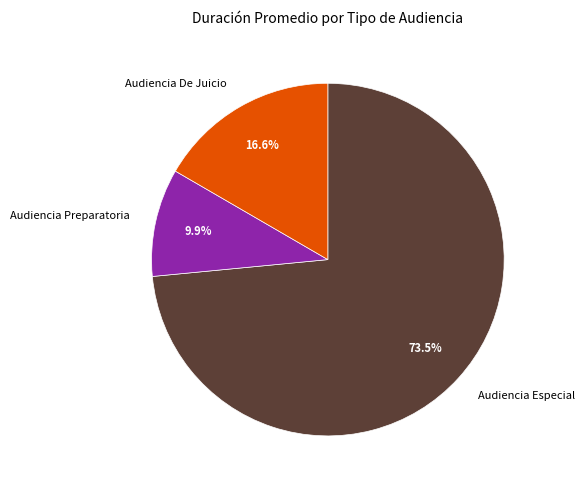

How many slices are in this pie chart?

3